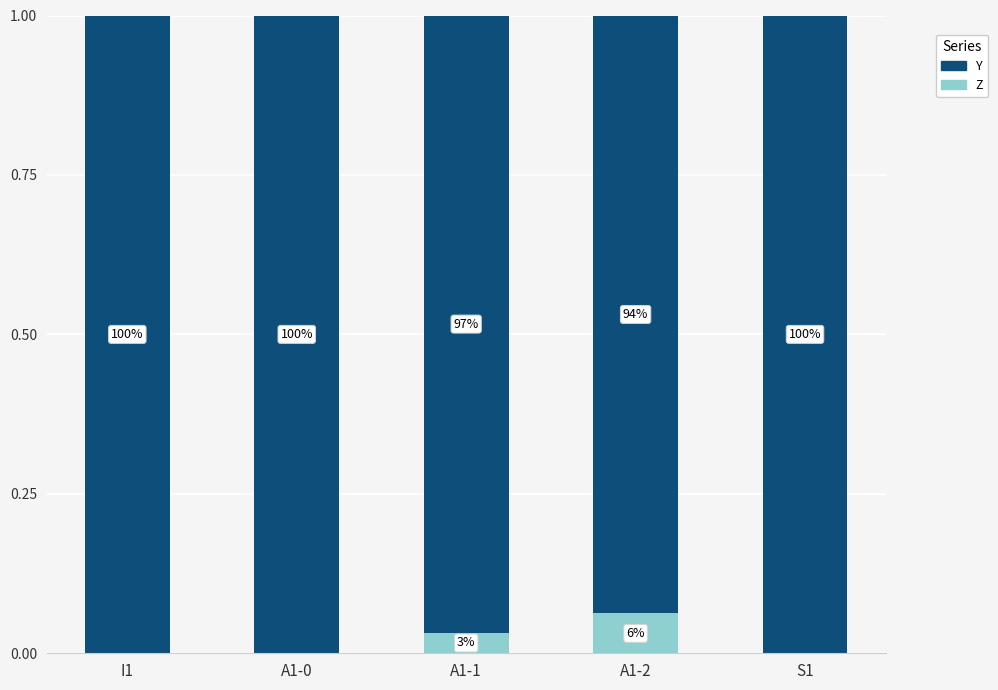

What are all the series names shown in the legend?

Y, Z